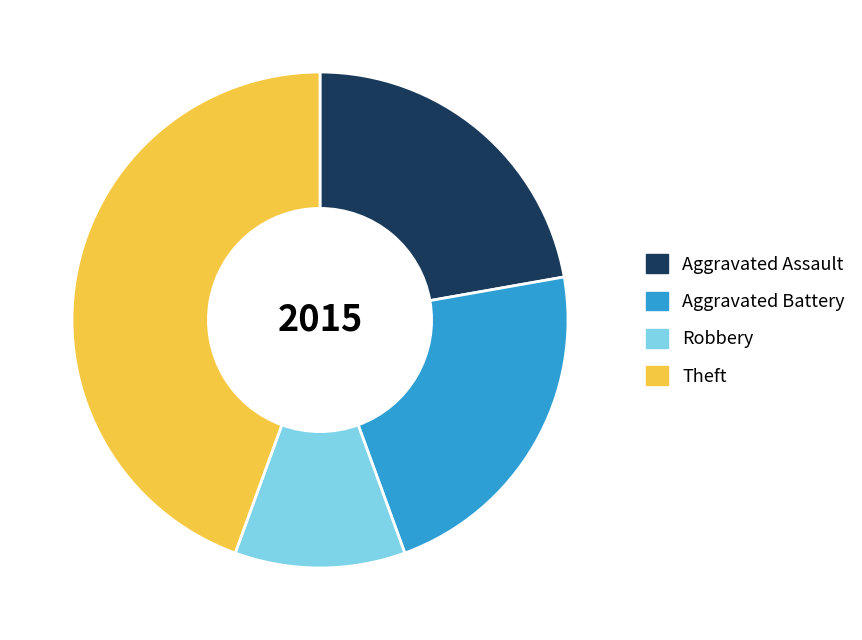

Is the sum of Aggravated Battery and Aggravated Assault greater than half?

No